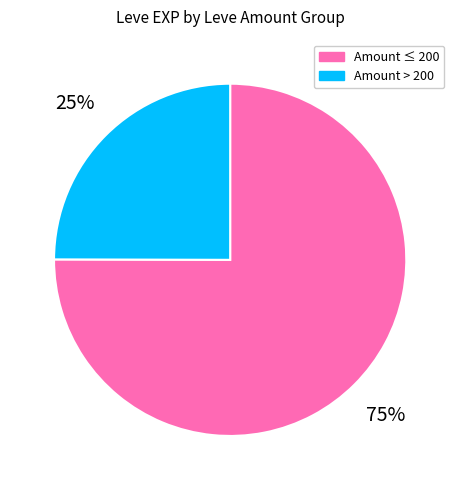

Is Amount > 200 the majority of the pie?

No